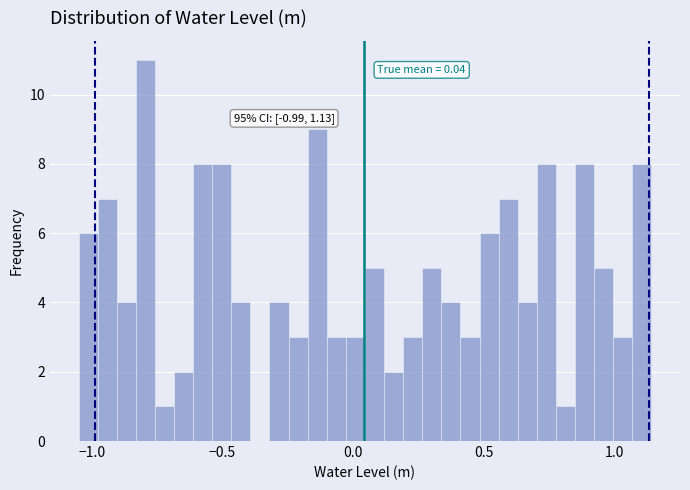

Around what value on the x-axis is the tallest bar? Give the approximate position of its centre, as read against the axis.

-0.80